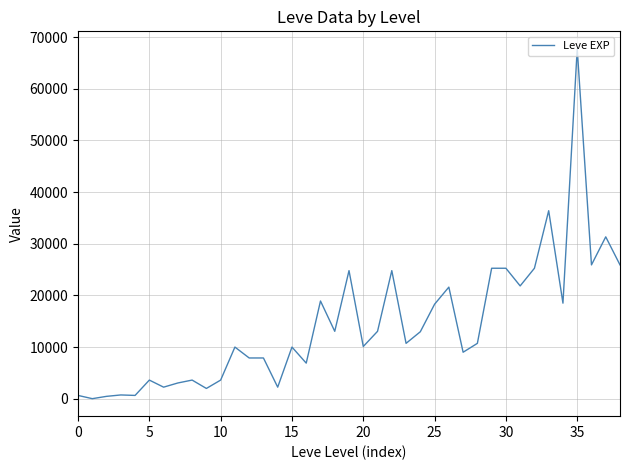

What is the maximum value shown in the chart?

67730